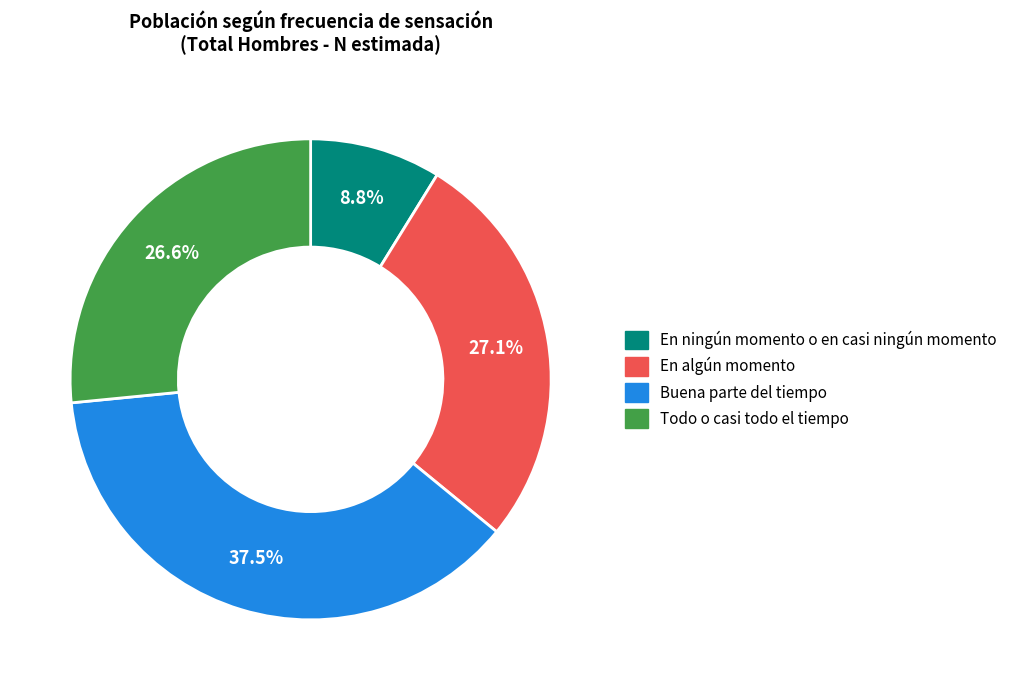

What percentage is the Todo o casi todo el tiempo slice, to the nearest percent?

27%